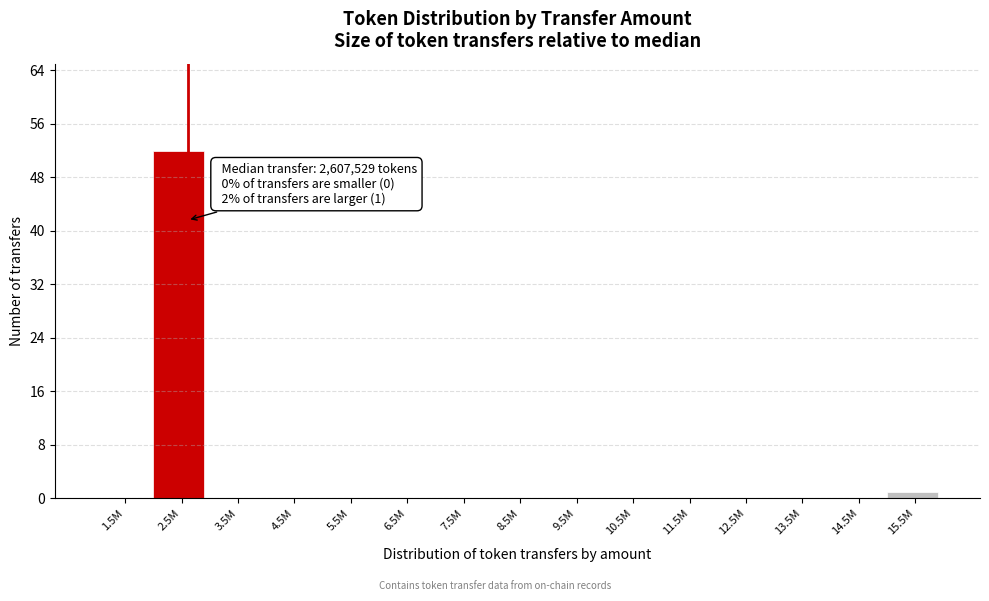

Reading left to right, what are all the values shown in this chart?

1.5M=0	2.5M=52	3.5M=0	4.5M=0	5.5M=0	6.5M=0	7.5M=0	8.5M=0	9.5M=0	10.5M=0	11.5M=0	12.5M=0	13.5M=0	14.5M=0	15.5M=1